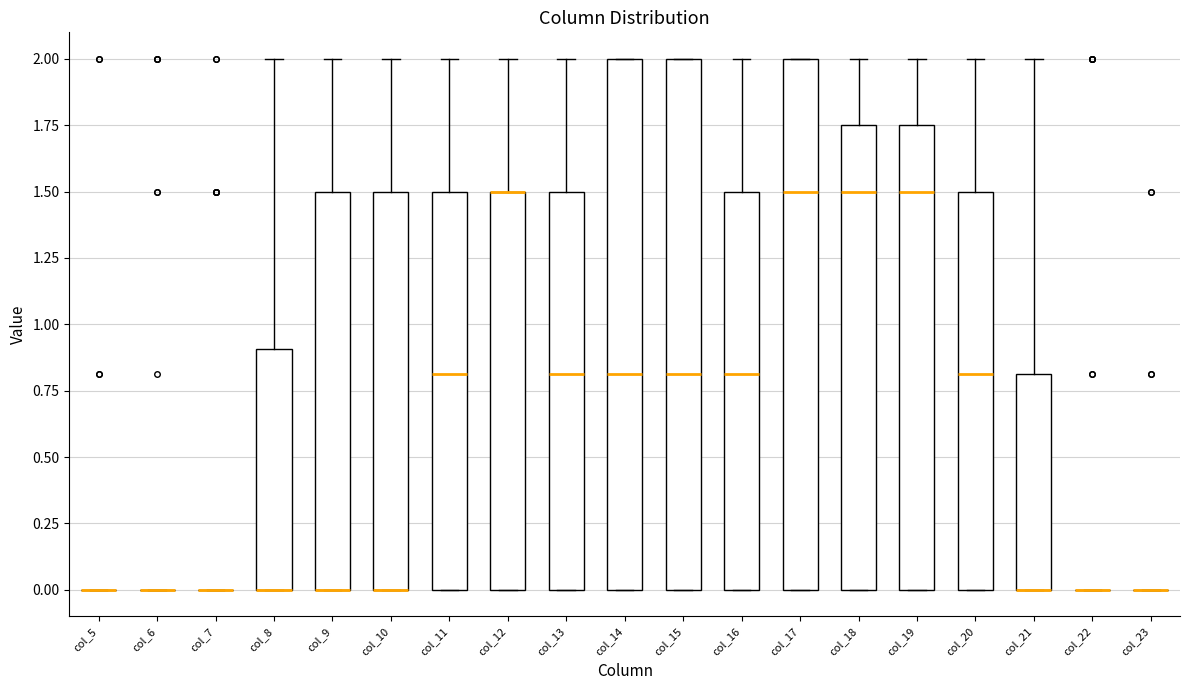

Where is the upper edge of the box for col_16 on the y-axis? The values are not printed on the chart, so give them approximately, as read against the axis.

1.50